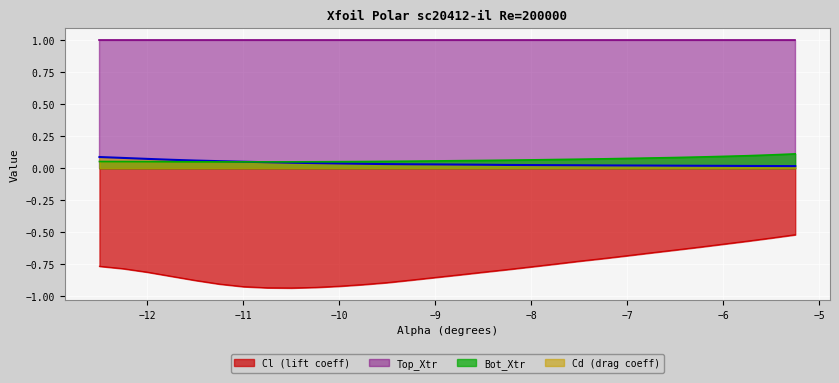

True or false: Cl (lift coeff) has a value of -0.3 at −12.

False